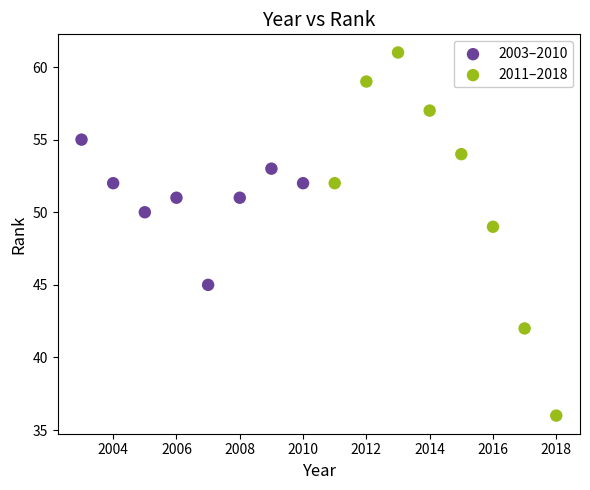

What are all the series names shown in the legend?

2003–2010, 2011–2018